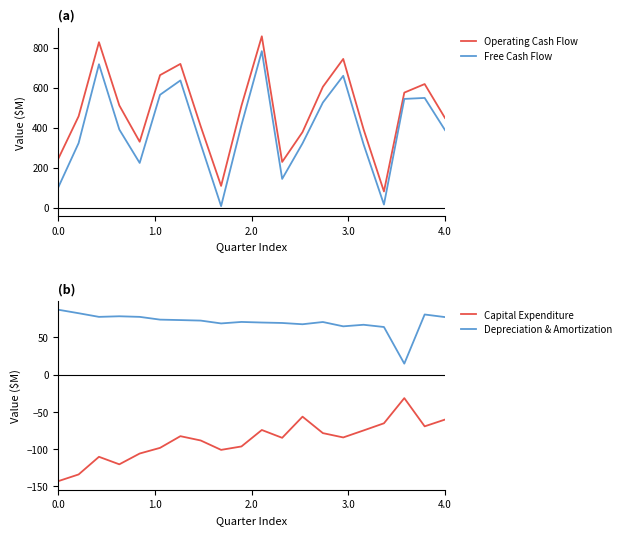

Is this an area chart (filled region under the line)?

No